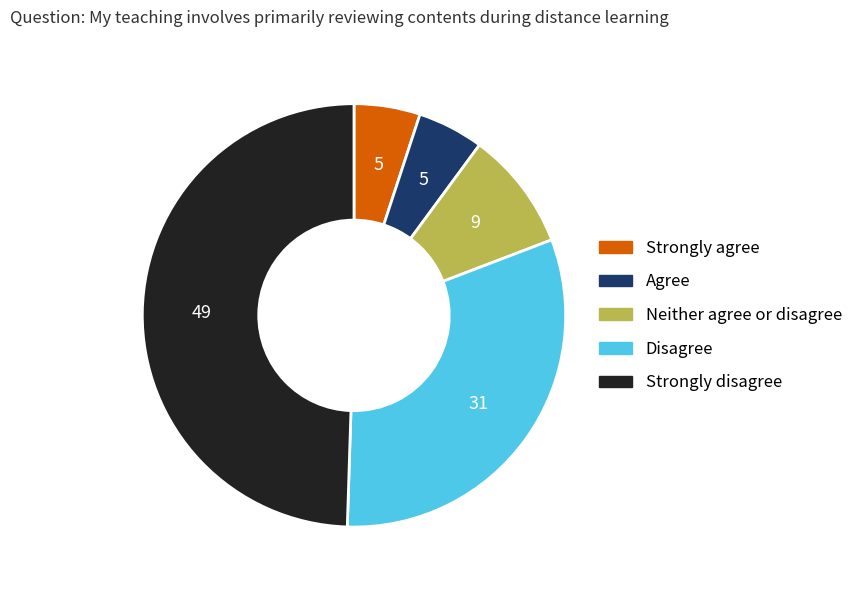

Which has a higher value, Neither agree or disagree or Agree?

Neither agree or disagree